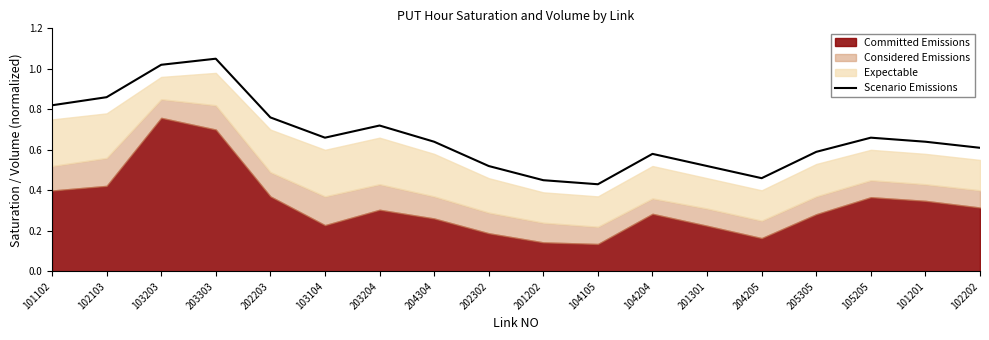

What is the value of the 7th point from the left?

0.7